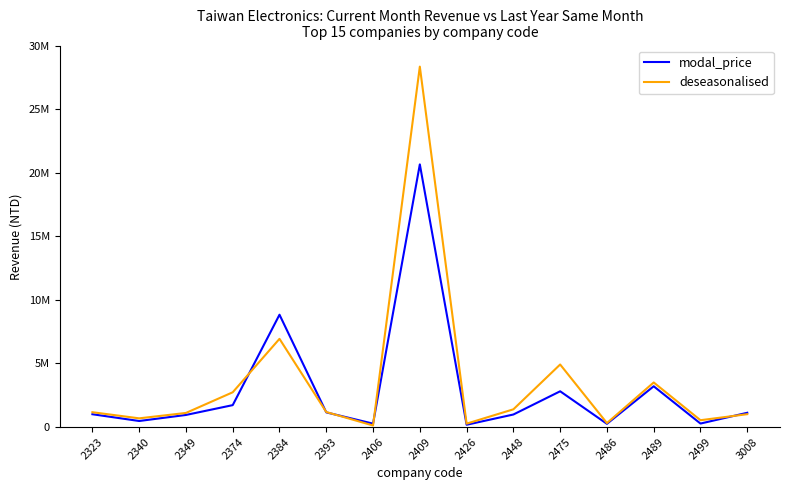

Where is modal_price nearest to the value 10413446?

2384